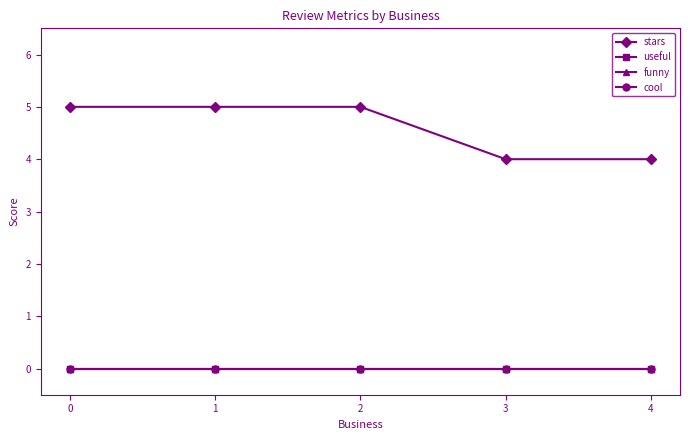

Reading left to right, transcribe all the data shown in this chart.

stars: 0=5	1=5	2=5	3=4	4=4
useful: 0=0	1=0	2=0	3=0	4=0
funny: 0=0	1=0	2=0	3=0	4=0
cool: 0=0	1=0	2=0	3=0	4=0